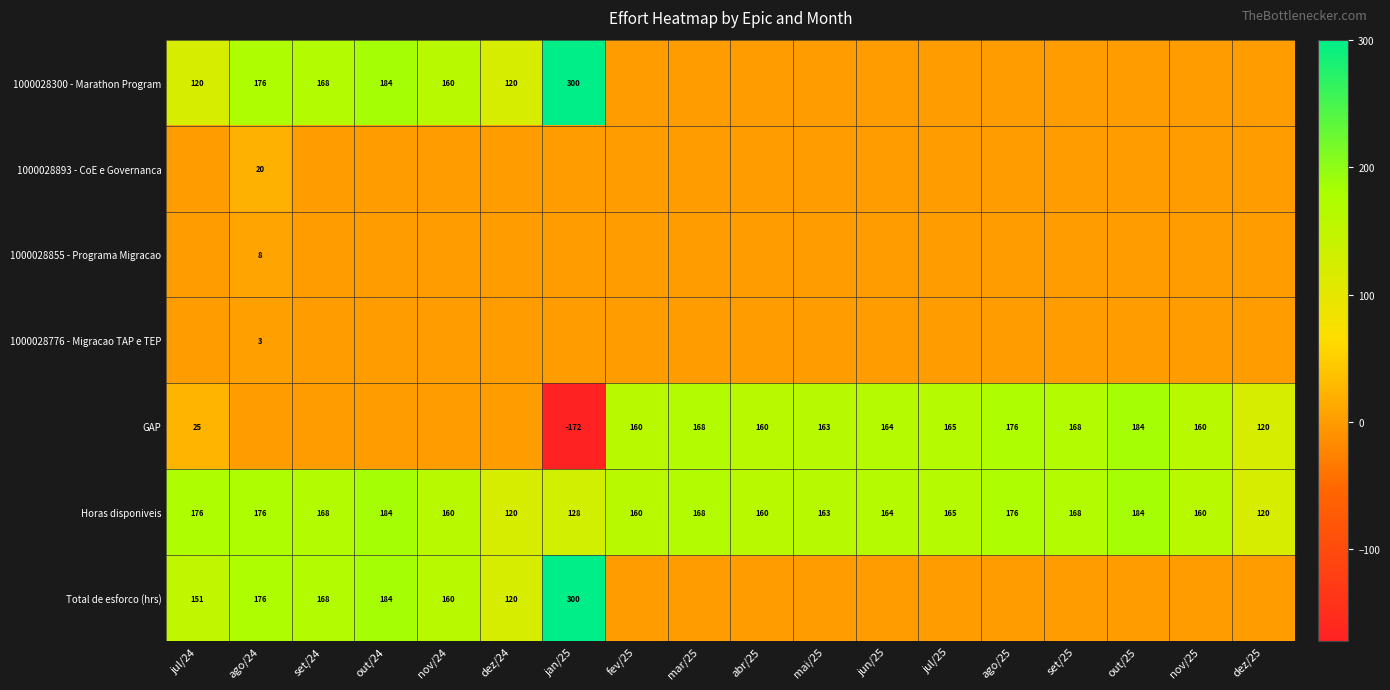

Read the Horas disponiveis value at jun/25, to the nearest 5.

165